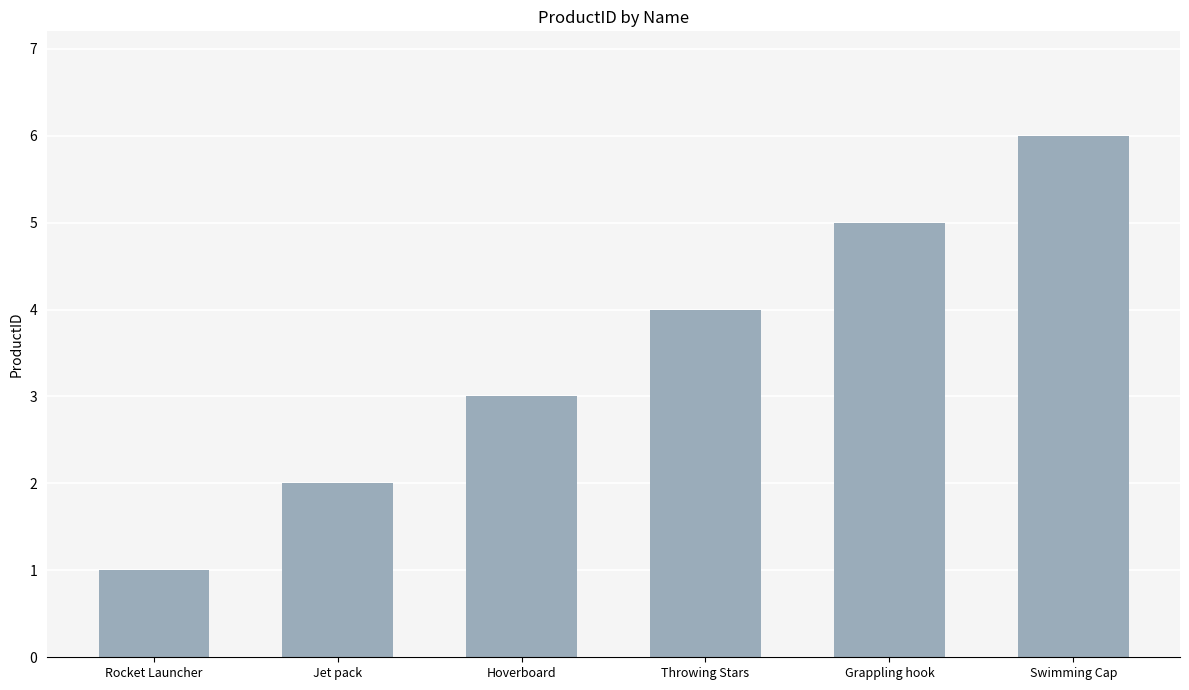

What is the sum of all values?

21